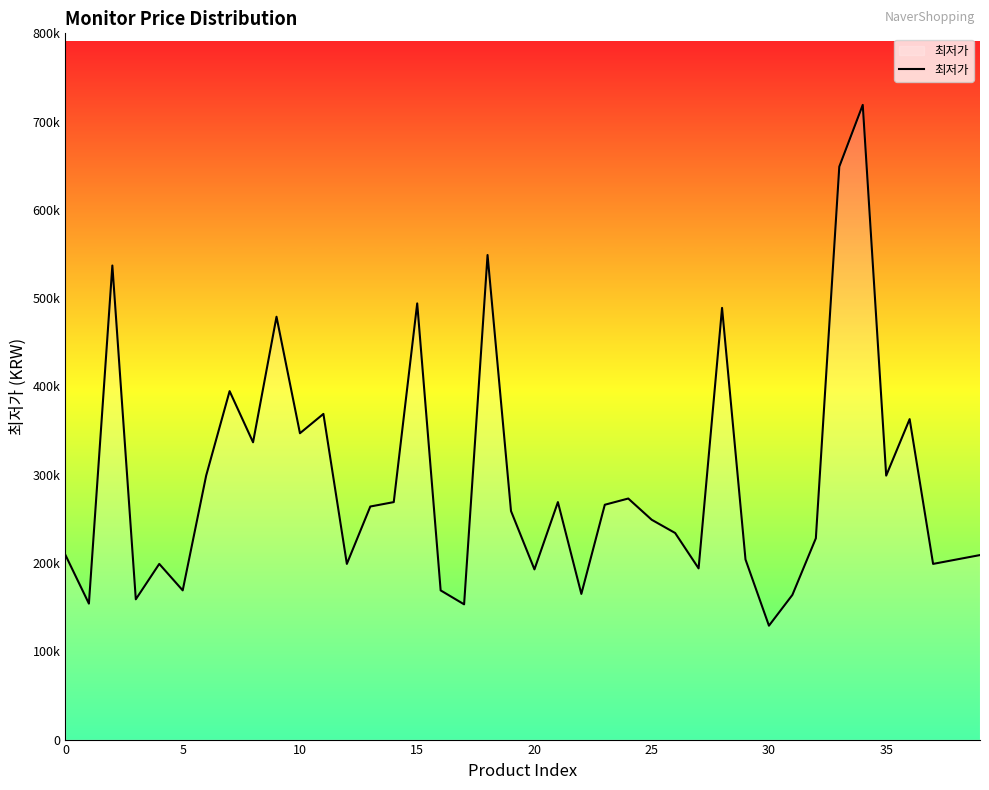

What is the label of the 24th point from the right?

16